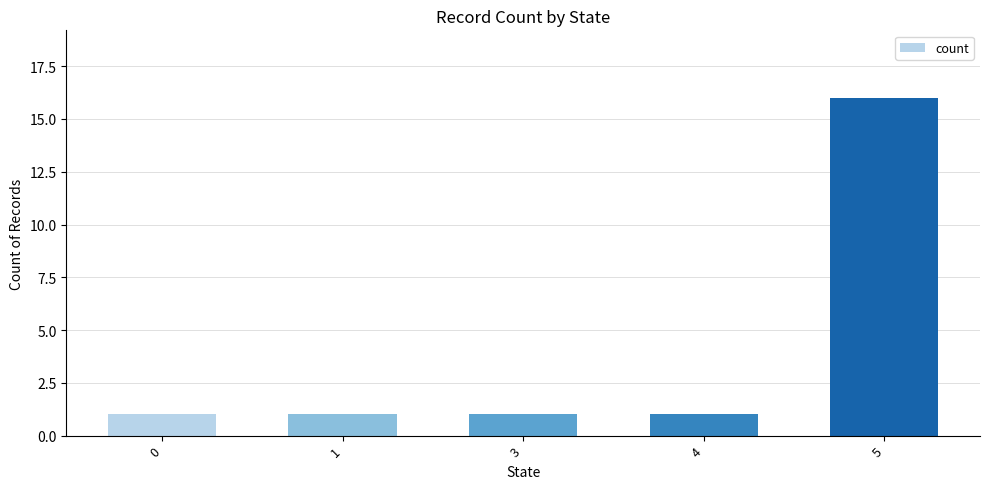

How many bars are there in total?

5